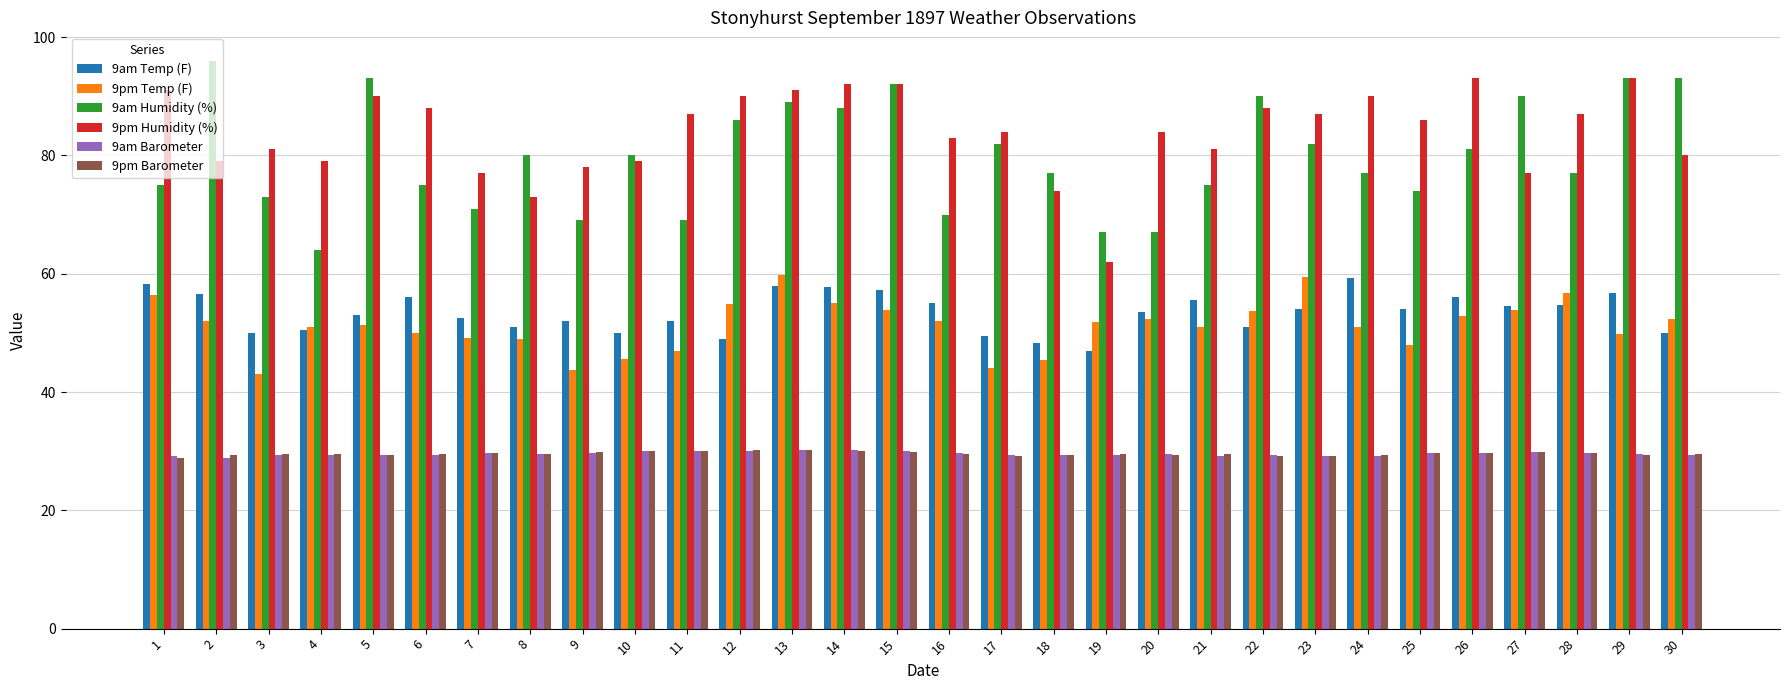

Are the bars grouped side by side (vs. stacked)?

Yes